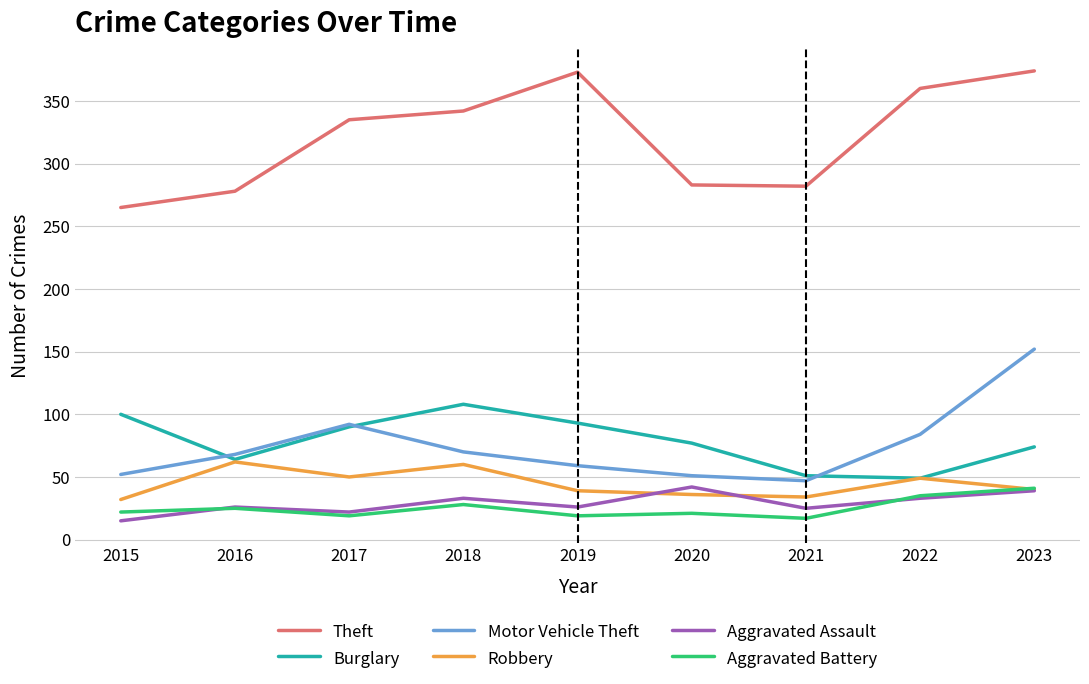

In Theft, how many points are lower than both neighbors (excluding endpoints)?

1